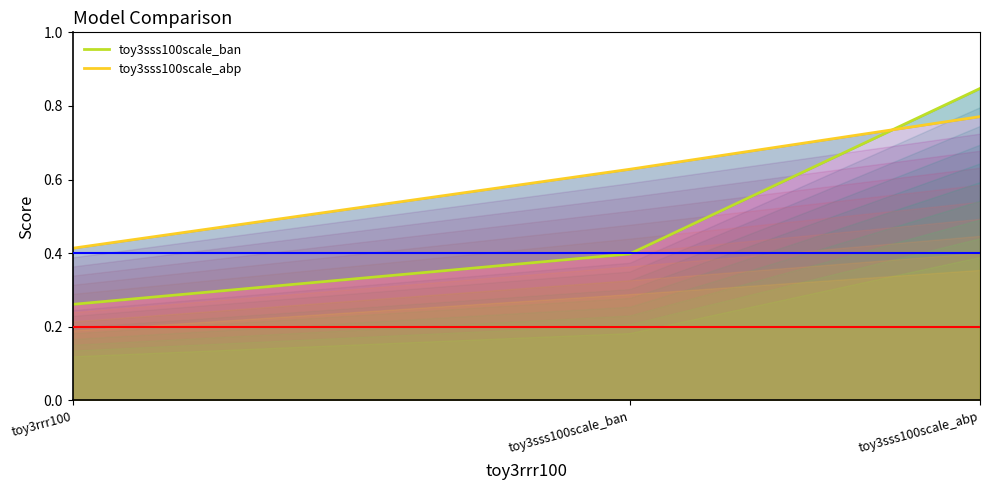

Is it true that toy3sss100scale_abp equals 1.2 at toy3sss100scale_abp?

False